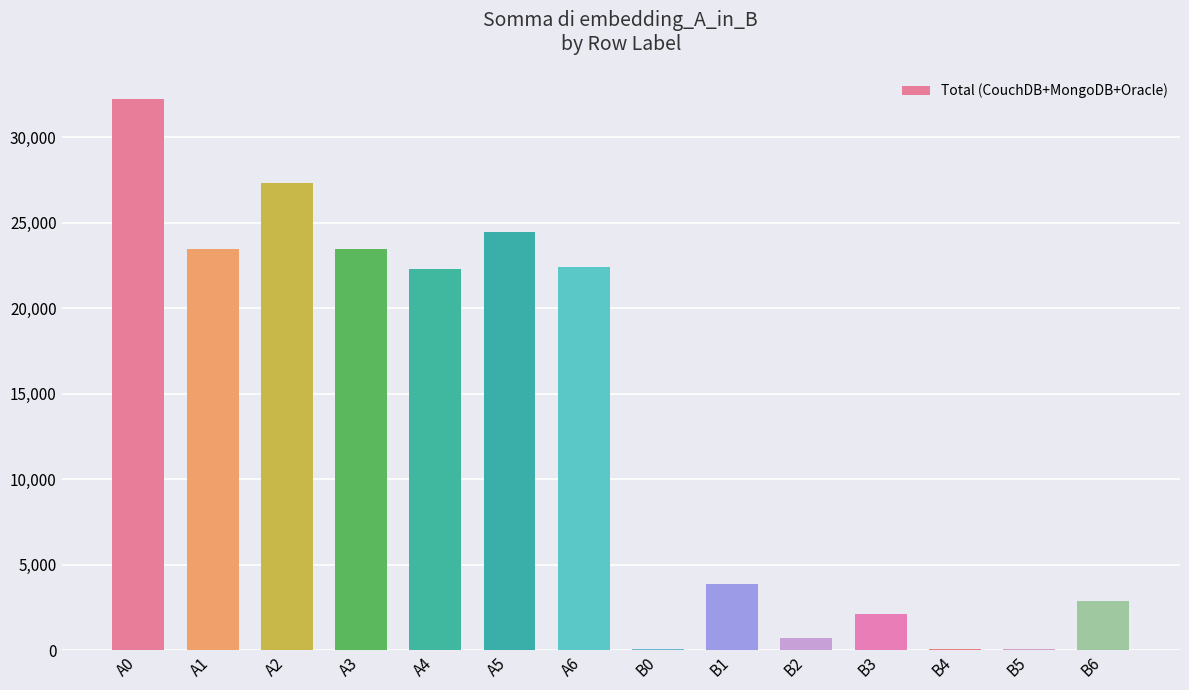

True or false: the data shows 15331.9 at A1.

False